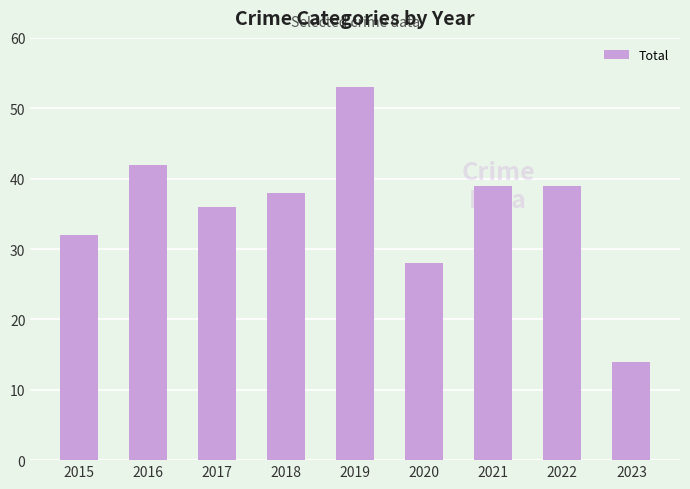

At which label is the value closest to 33?

2015